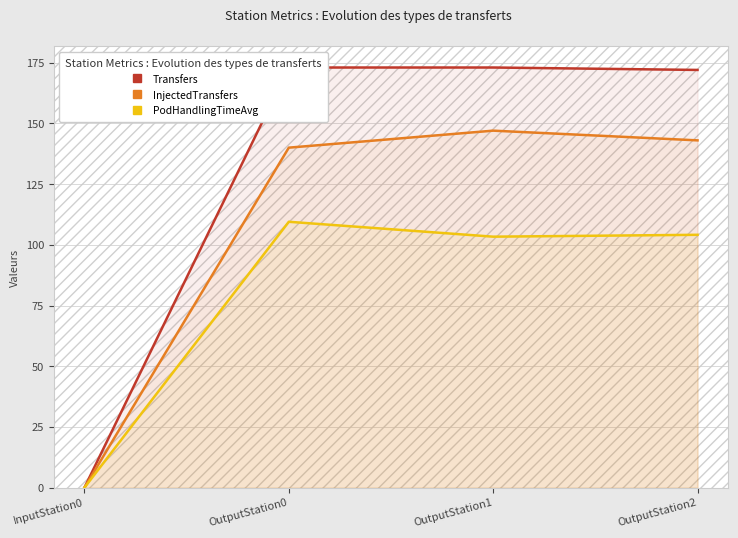

List the series in order of their overall mean, lowest first.

PodHandlingTimeAvg, InjectedTransfers, Transfers